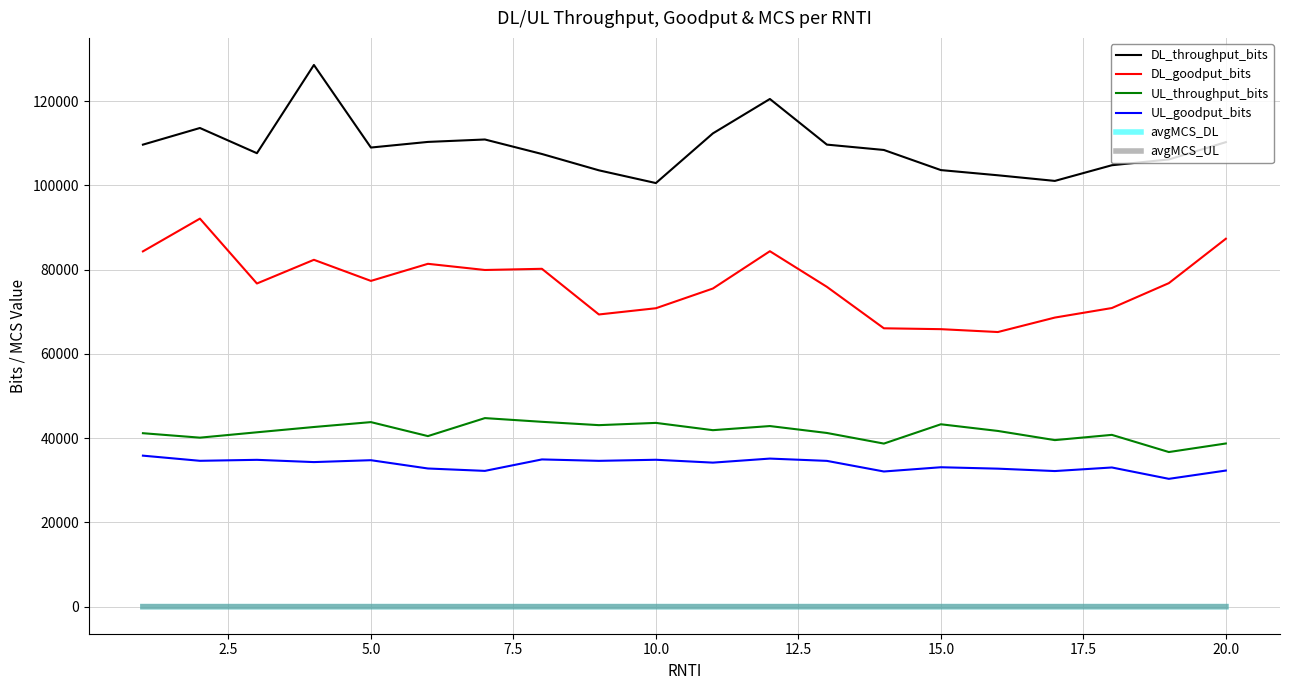

What is the lowest value of the UL_throughput_bits series?

36720.0